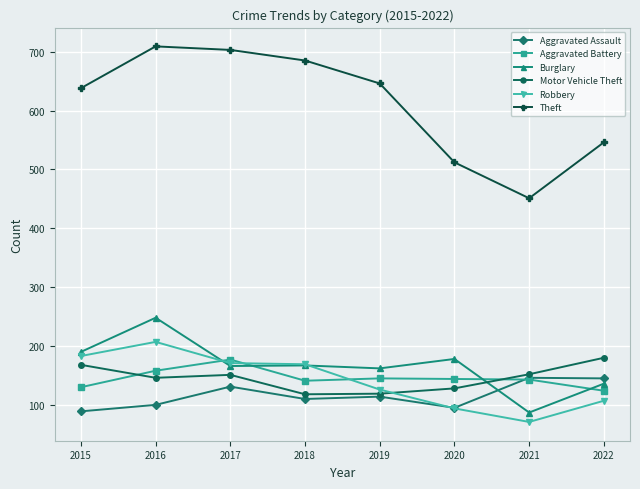

Is this an area chart (filled region under the line)?

No